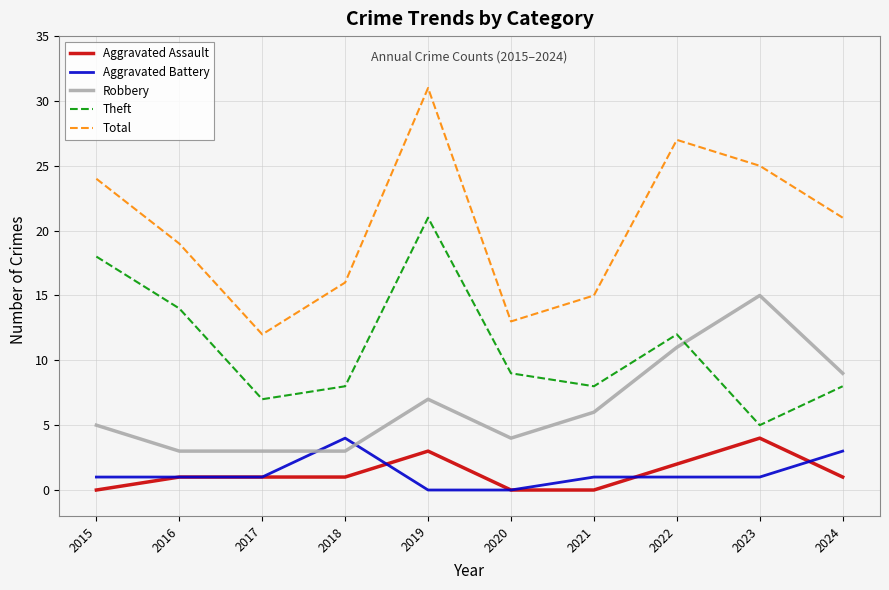

What are all the series names shown in the legend?

Aggravated Assault, Aggravated Battery, Robbery, Theft, Total